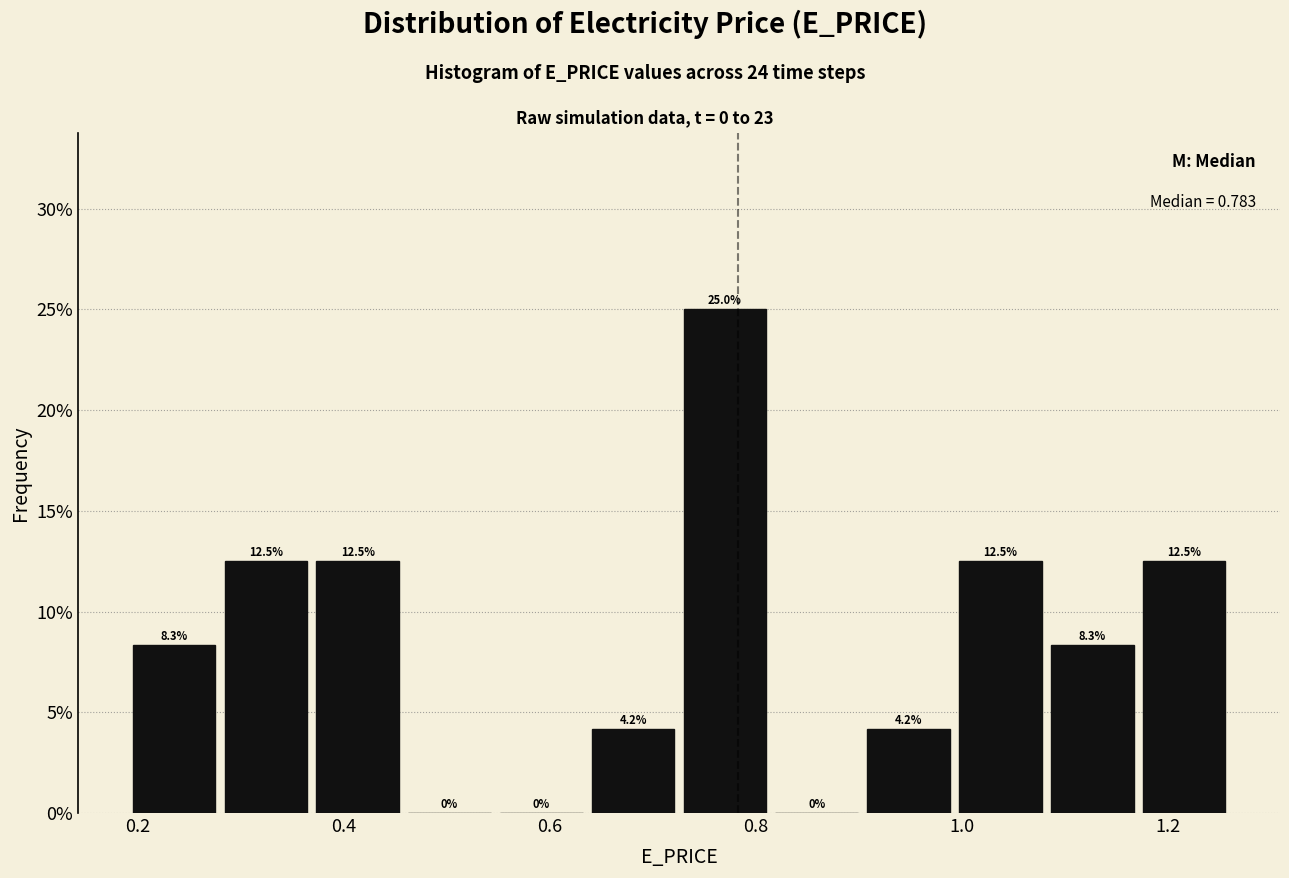

How tall is the bar that spans 0.72 to 0.82 on the x-axis? The bar edges are not printed on the chart, so give them approximately, as read against the axis.

25.0